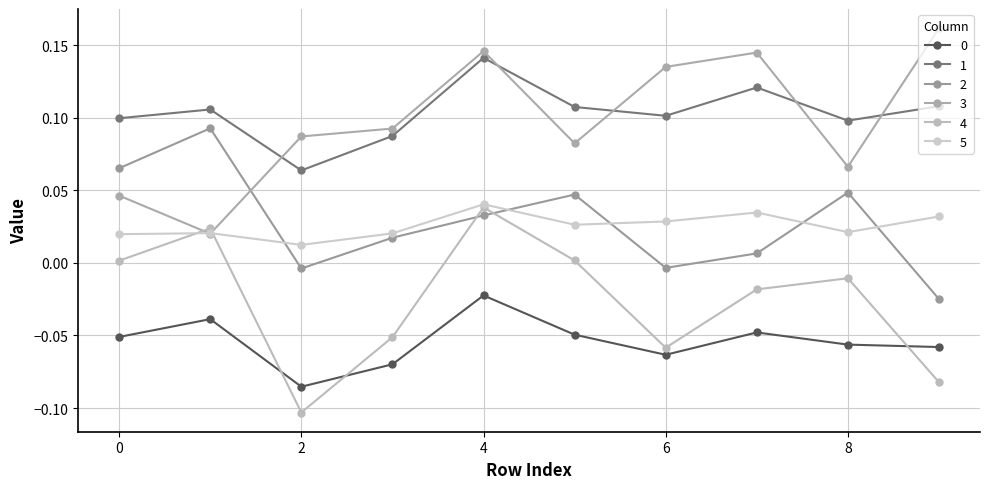

True or false: 5 and 0 intersect in this chart.

False